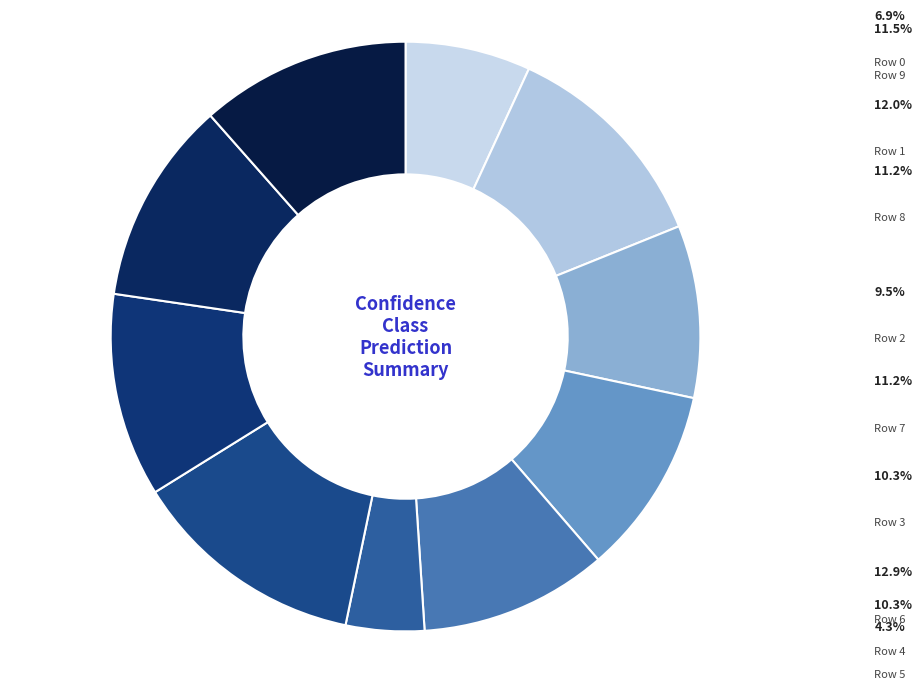

To the nearest percent, what is the difference between the Row 5 and Row 3 slice percentages?

6%